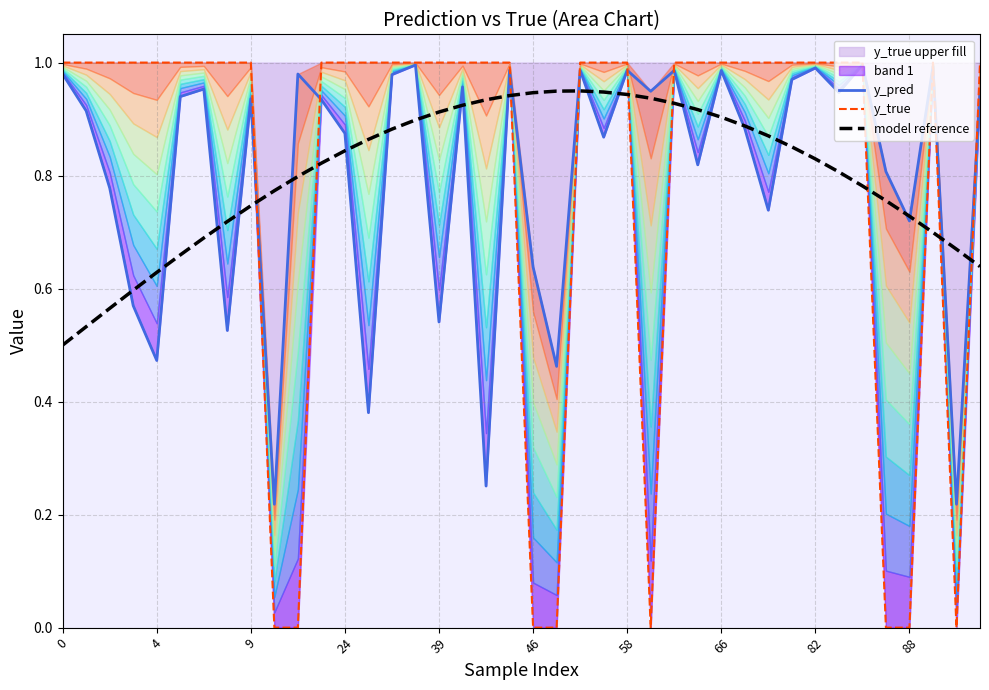

The y_pred series shows 0.9 at 39. True or false?

False